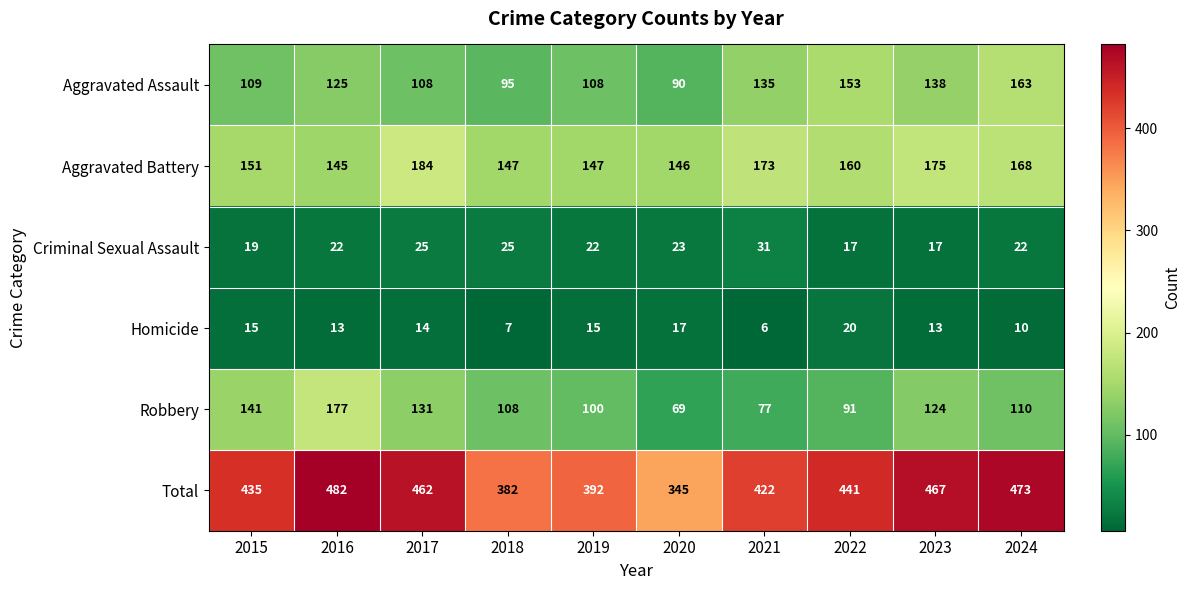

What is the average value of the Robbery series?

113